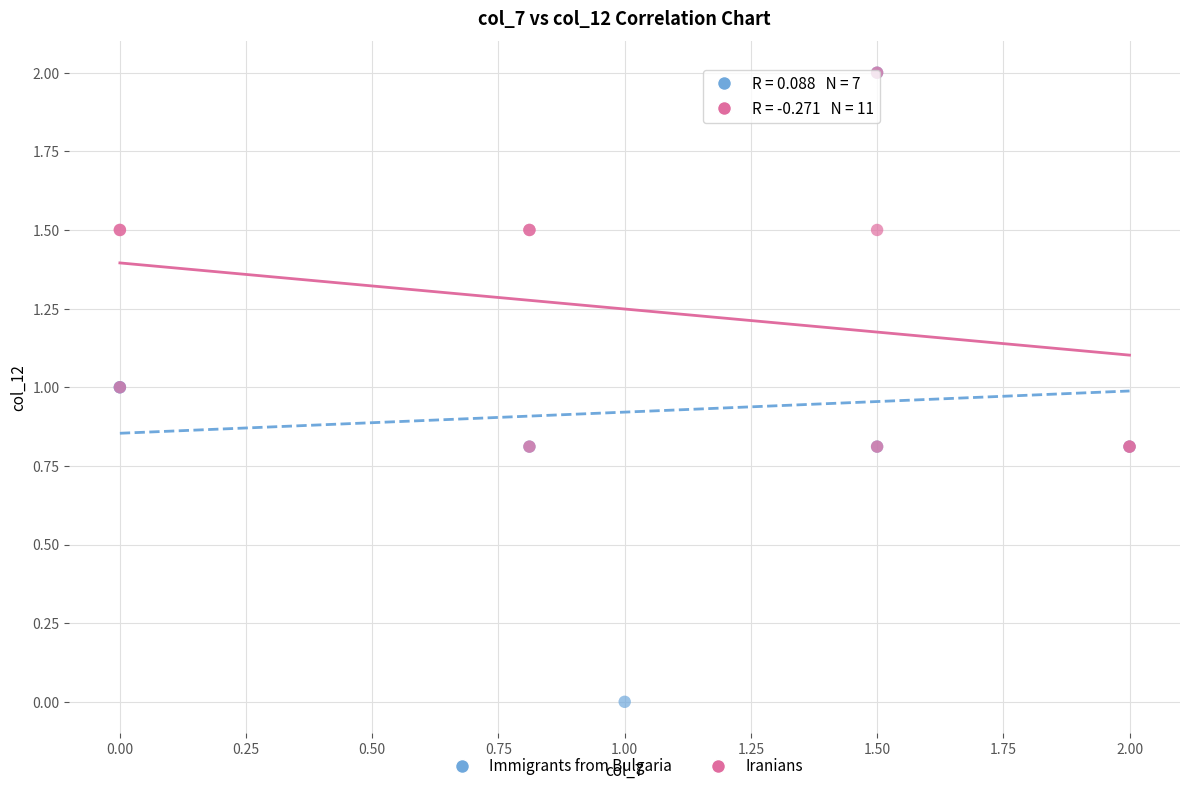

What are all the series names shown in the legend?

Immigrants from Bulgaria, Iranians